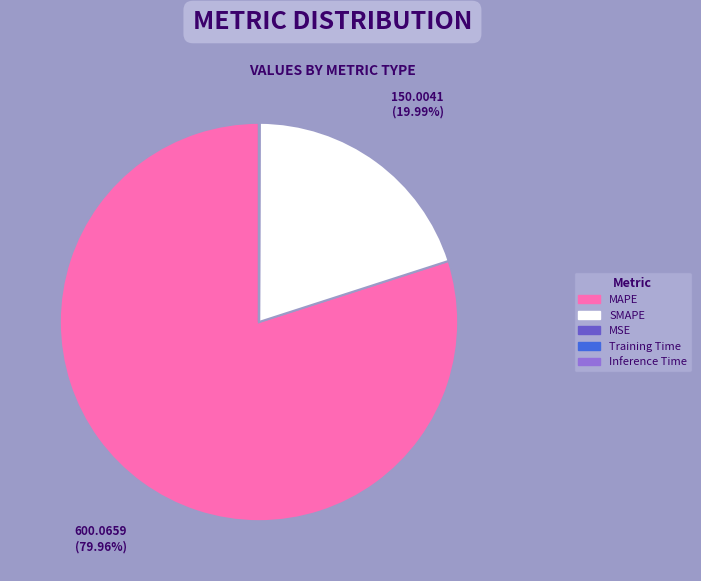

Which slice is the largest?

MAPE